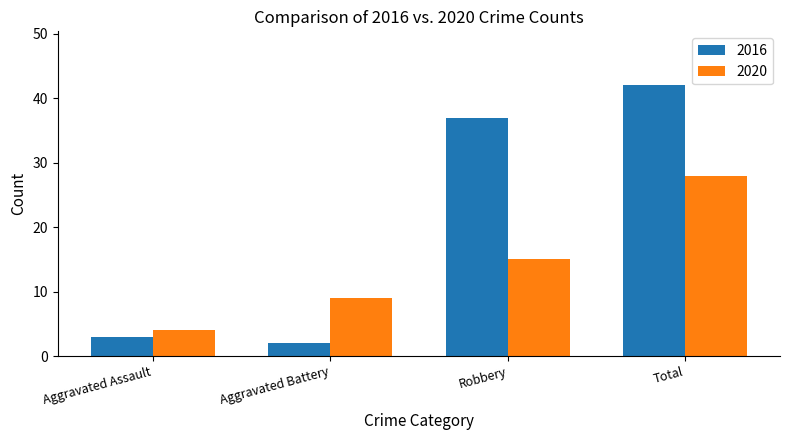

Reading left to right, extract all data points from this chart.

2016: Aggravated Assault=3	Aggravated Battery=2	Robbery=37	Total=42
2020: Aggravated Assault=4	Aggravated Battery=9	Robbery=15	Total=28